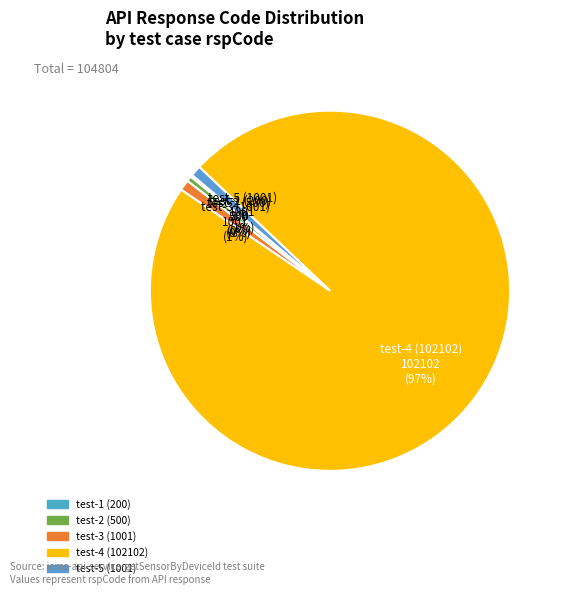

Which slice is the largest?

test-4 (102102)